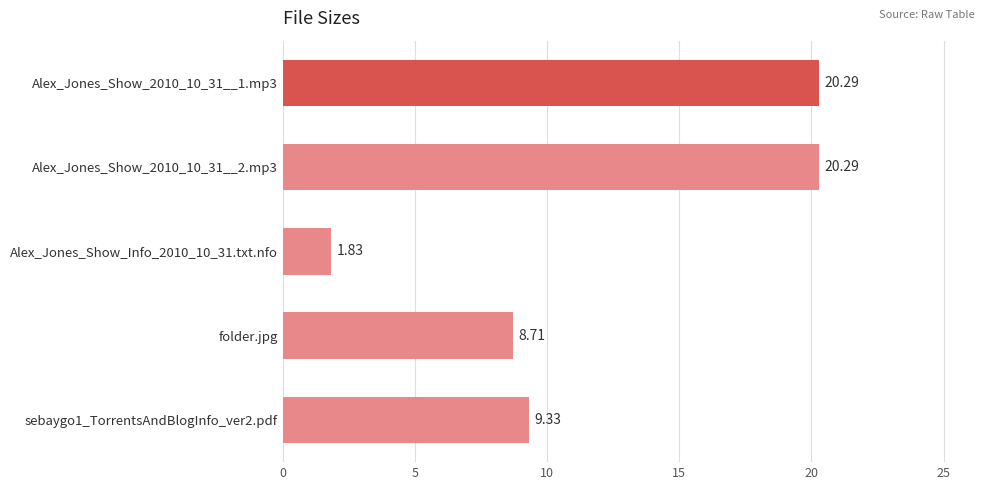

Approximately how many times larger is the value at Alex_Jones_Show_2010_10_31__2.mp3 compared to sebaygo1_TorrentsAndBlogInfo_ver2.pdf?

2.2